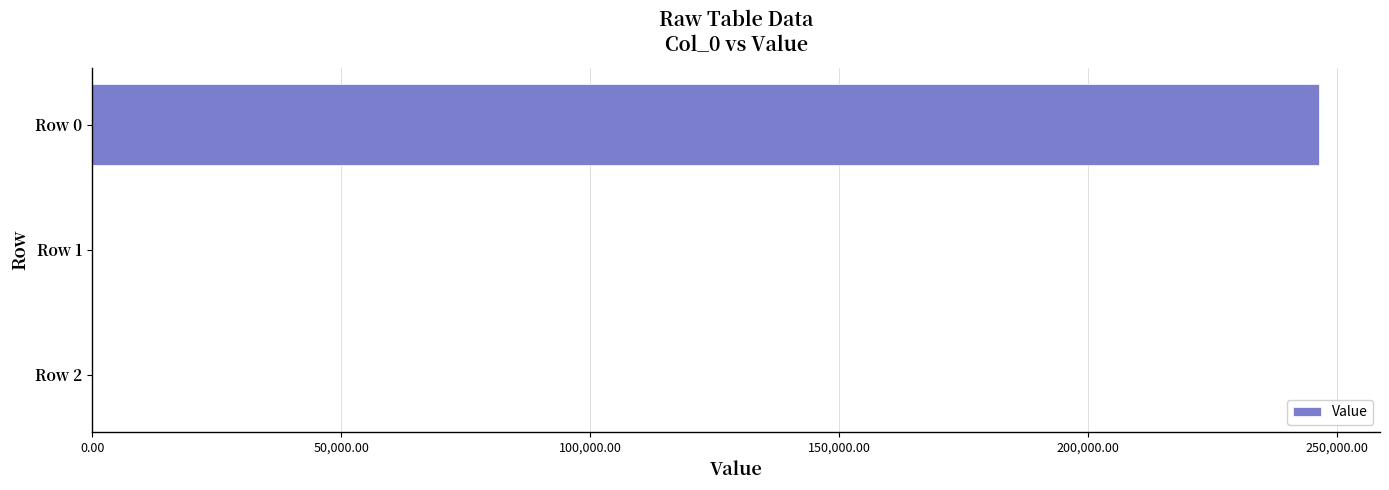

True or false: the data shows 68878.7 at Row 0.

False